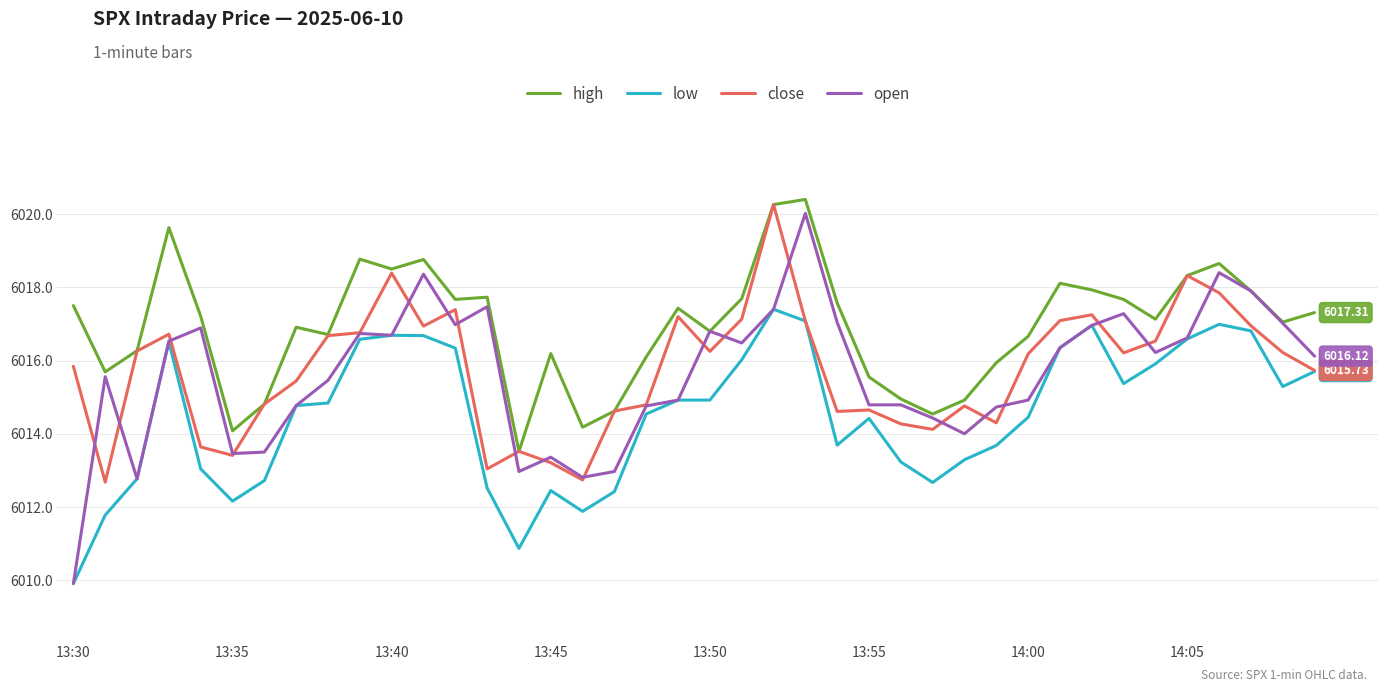

True or false: low and high cross at least once.

False